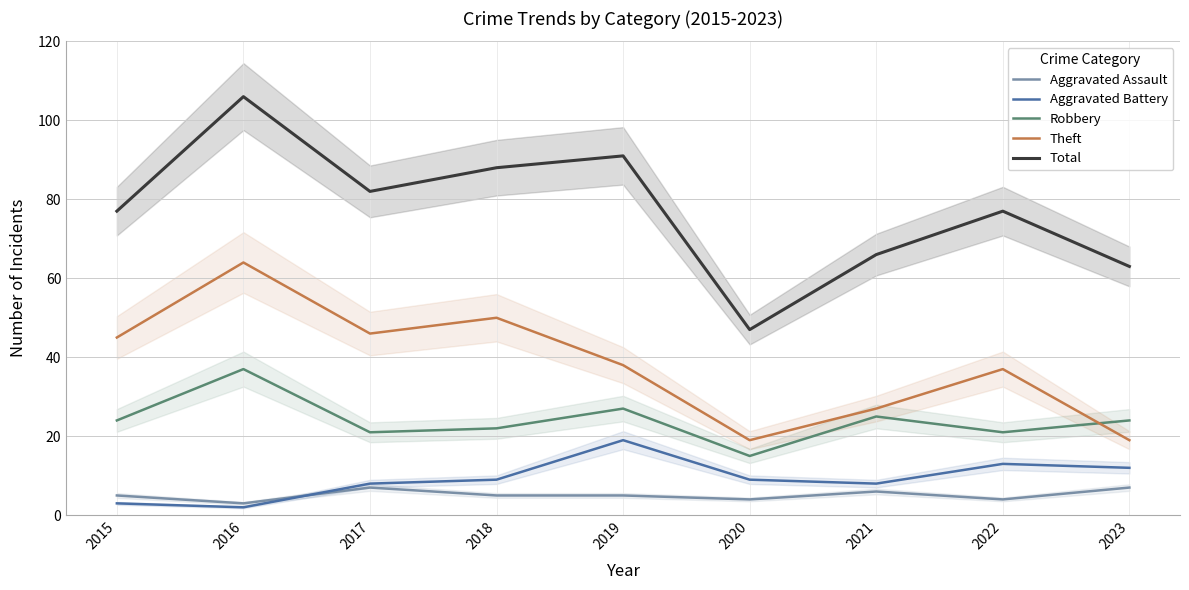

What is the total value across all series at 2018?

174